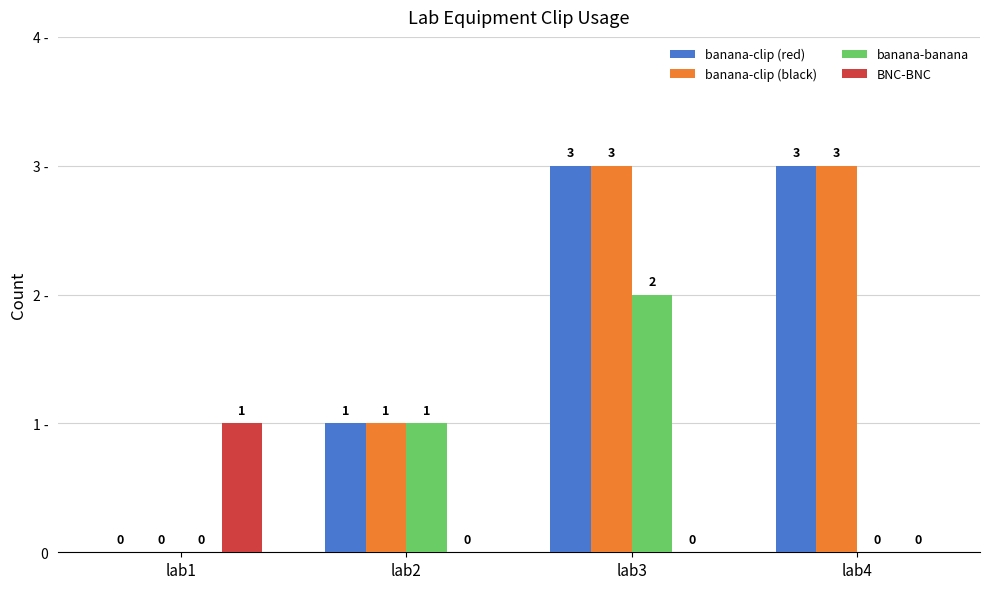

Which label corresponds to the smallest value in the chart?

lab1